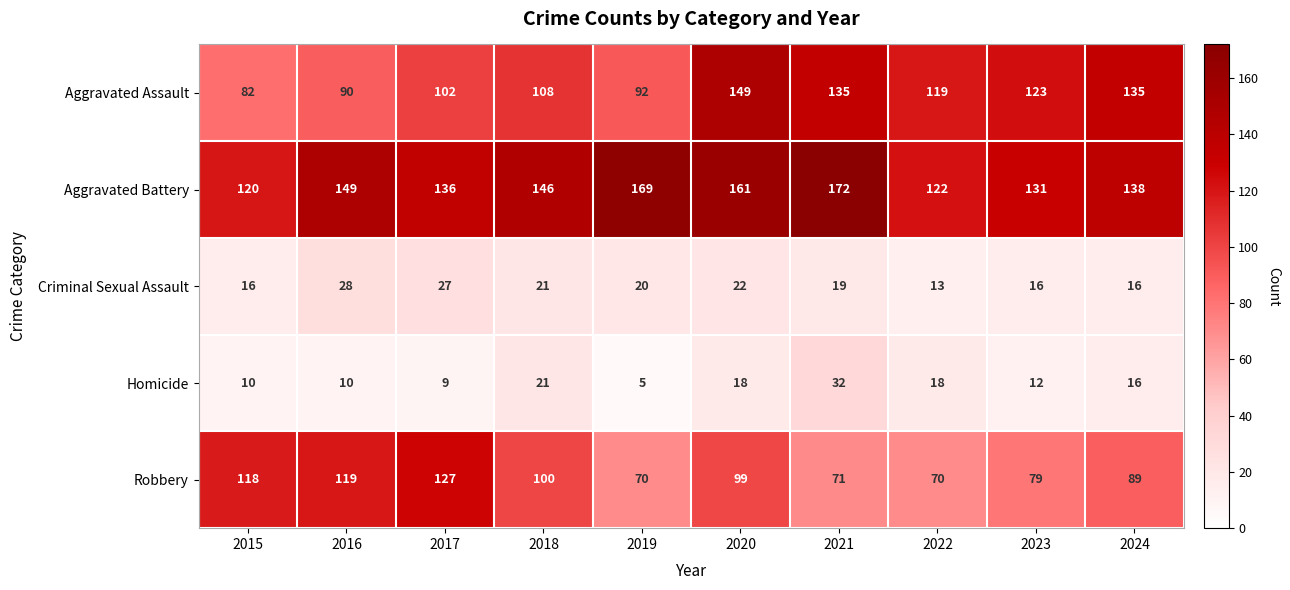

What is the difference between the second highest and second lowest values in the Homicide series?

12